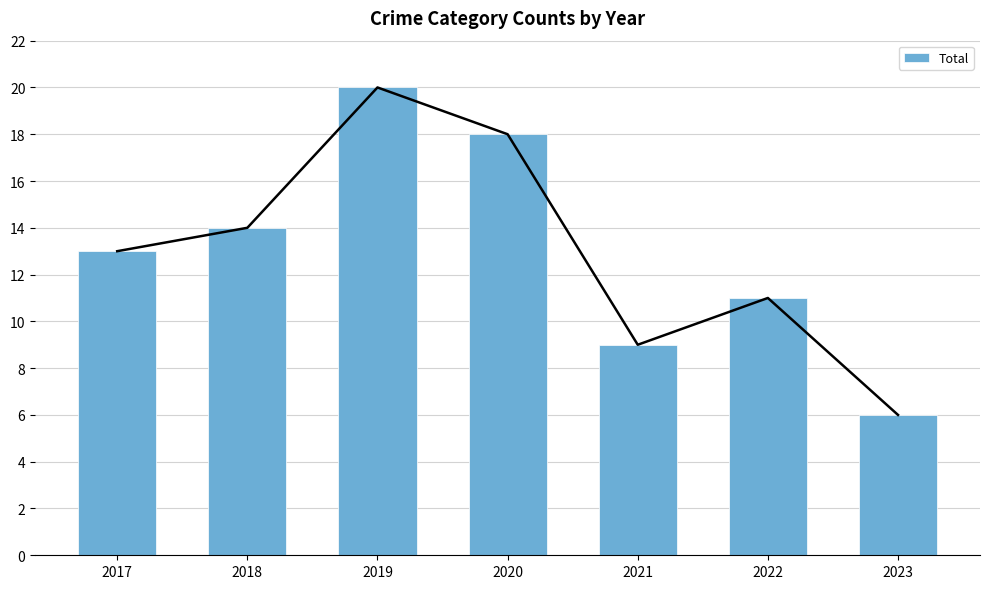

Between 2018 and 2021, which is larger?

2018